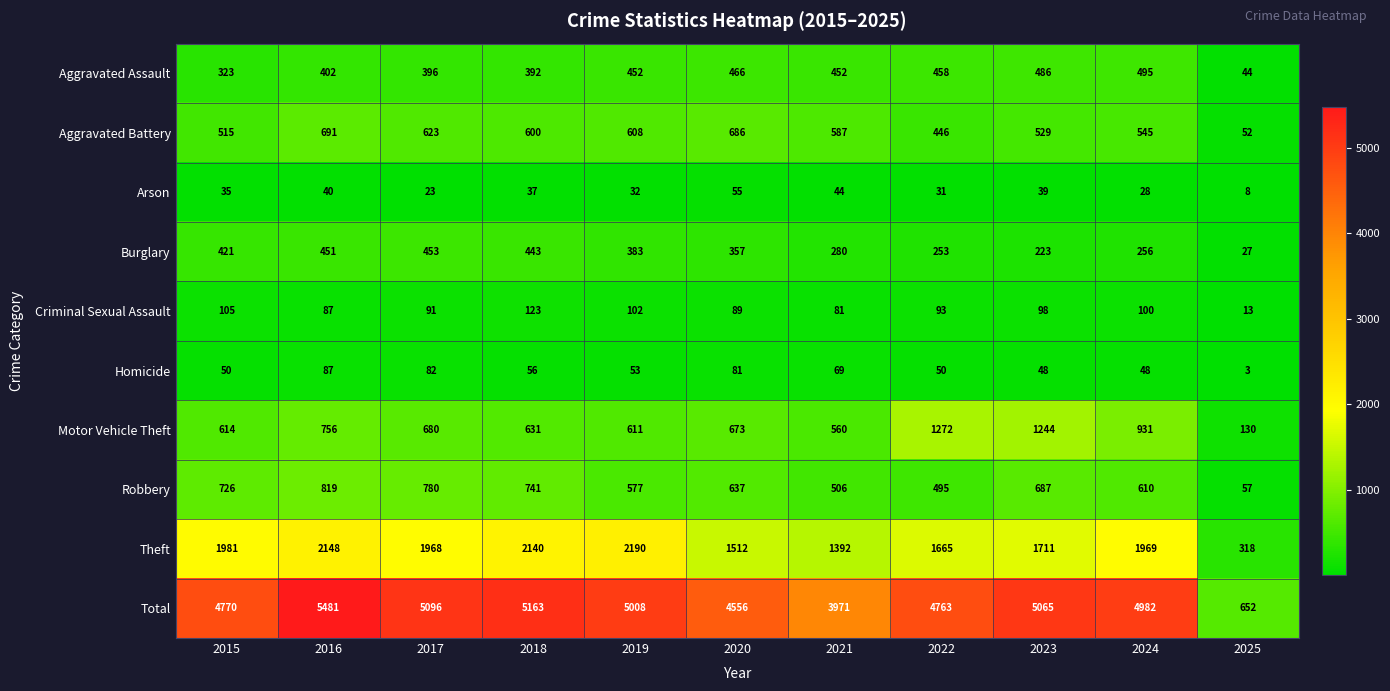

At which label does Total first exceed 4982?

2016